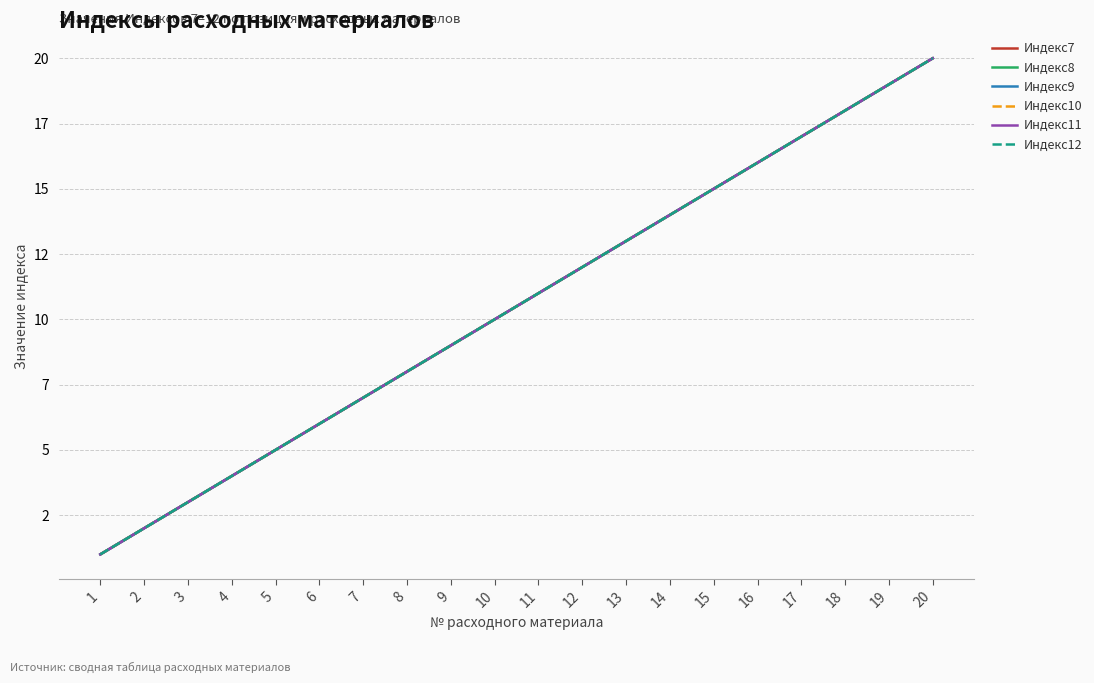

Reading right to left, what are all the values shown in this chart?

Индекс7: 20=20	19=19	18=18	17=17	16=16	15=15	14=14	13=13	12=12	11=11	10=10	9=9	8=8	7=7	6=6	5=5	4=4	3=3	2=2	1=1
Индекс8: 20=20	19=19	18=18	17=17	16=16	15=15	14=14	13=13	12=12	11=11	10=10	9=9	8=8	7=7	6=6	5=5	4=4	3=3	2=2	1=1
Индекс9: 20=20	19=19	18=18	17=17	16=16	15=15	14=14	13=13	12=12	11=11	10=10	9=9	8=8	7=7	6=6	5=5	4=4	3=3	2=2	1=1
Индекс10: 20=20	19=19	18=18	17=17	16=16	15=15	14=14	13=13	12=12	11=11	10=10	9=9	8=8	7=7	6=6	5=5	4=4	3=3	2=2	1=1
Индекс11: 20=20	19=19	18=18	17=17	16=16	15=15	14=14	13=13	12=12	11=11	10=10	9=9	8=8	7=7	6=6	5=5	4=4	3=3	2=2	1=1
Индекс12: 20=20	19=19	18=18	17=17	16=16	15=15	14=14	13=13	12=12	11=11	10=10	9=9	8=8	7=7	6=6	5=5	4=4	3=3	2=2	1=1